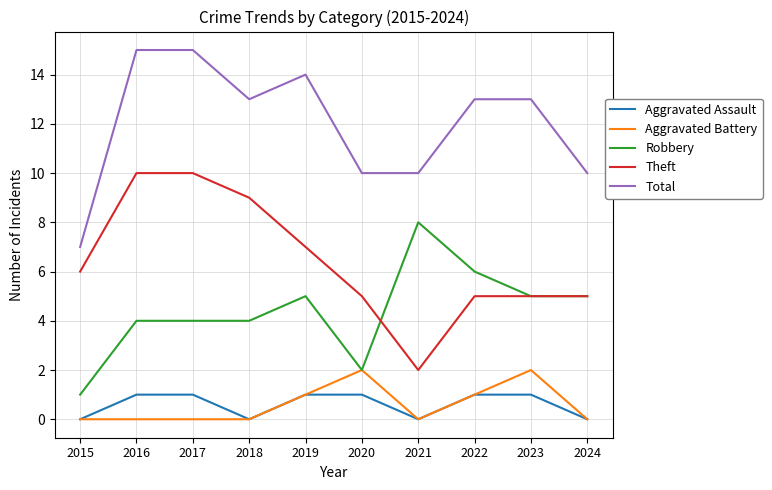

Which series has the largest total across all categories?

Total